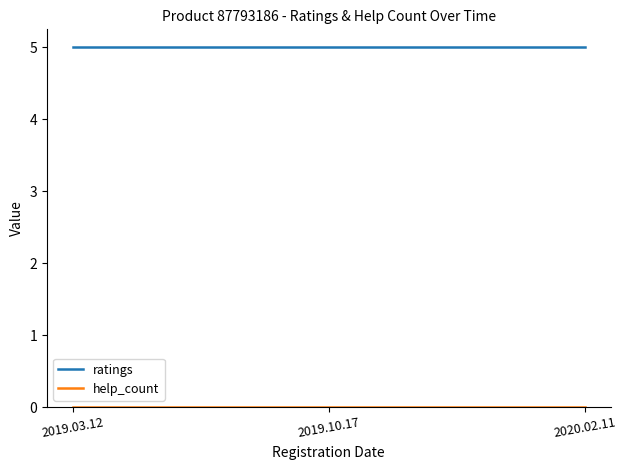

What is the average value of the ratings series?

5